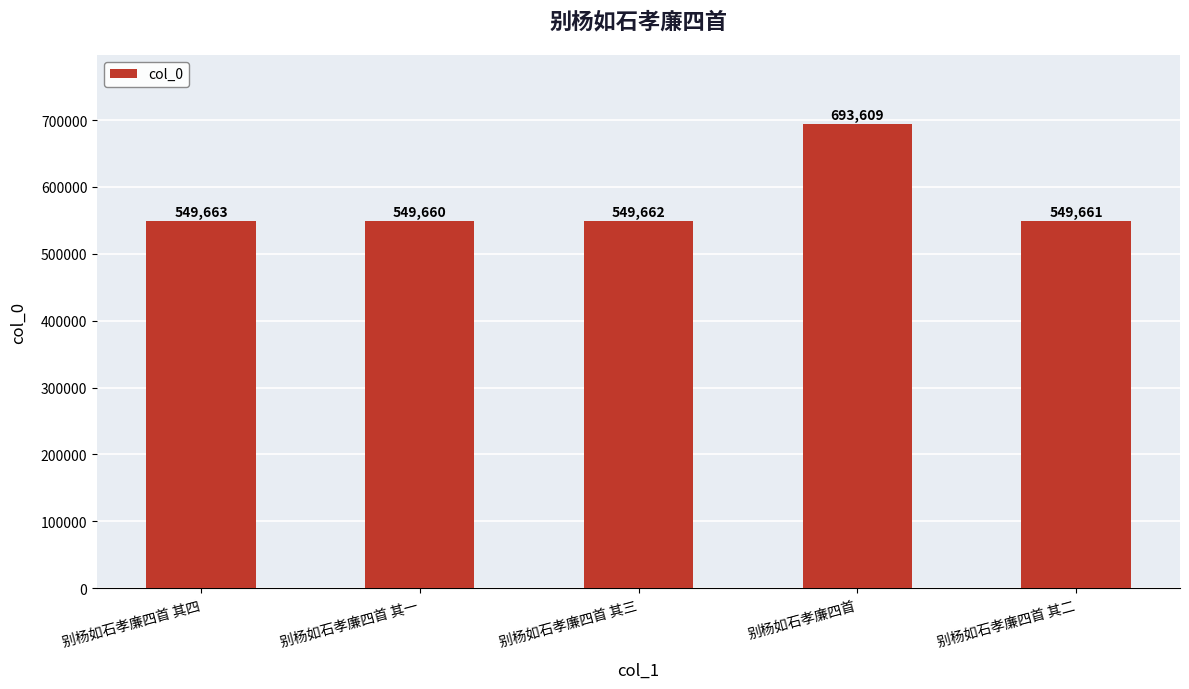

What is the average value?

578451